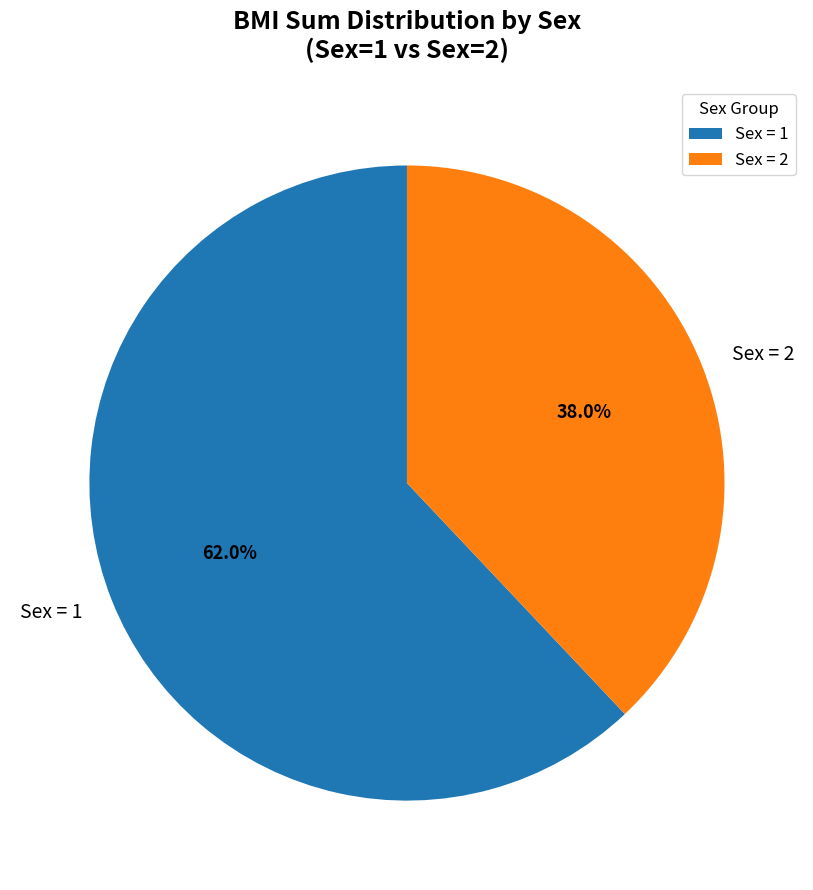

Do Sex = 2 and Sex = 1 together represent more than half of the pie?

Yes